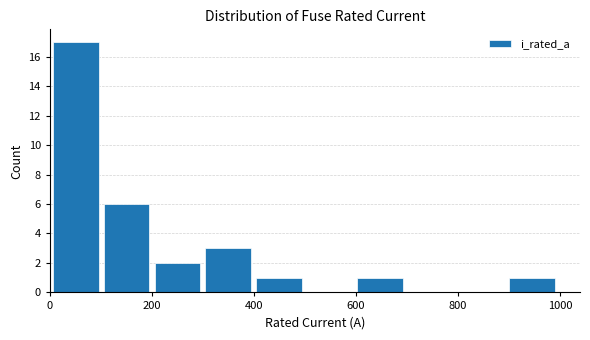

Reading left to right, list every bar in this chart as the range it spans on the x-axis followed by its height. Neither the bar edges nor the heights are printed on the chart, so give them approximately, as read against the axes.

0 to 100: 17
100 to 200: 6
200 to 300: 2
300 to 400: 3
400 to 500: 1
500 to 600: 0
600 to 700: 1
700 to 800: 0
800 to 900: 0
900 to 1000: 1